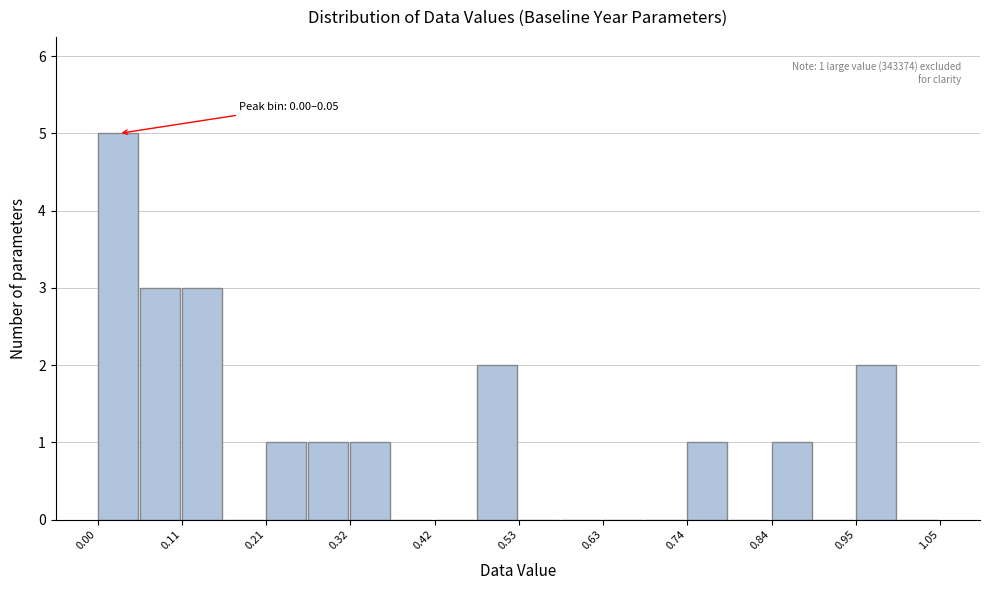

Around what value on the x-axis is the tallest bar? Give the approximate position of its centre, as read against the axis.

0.02